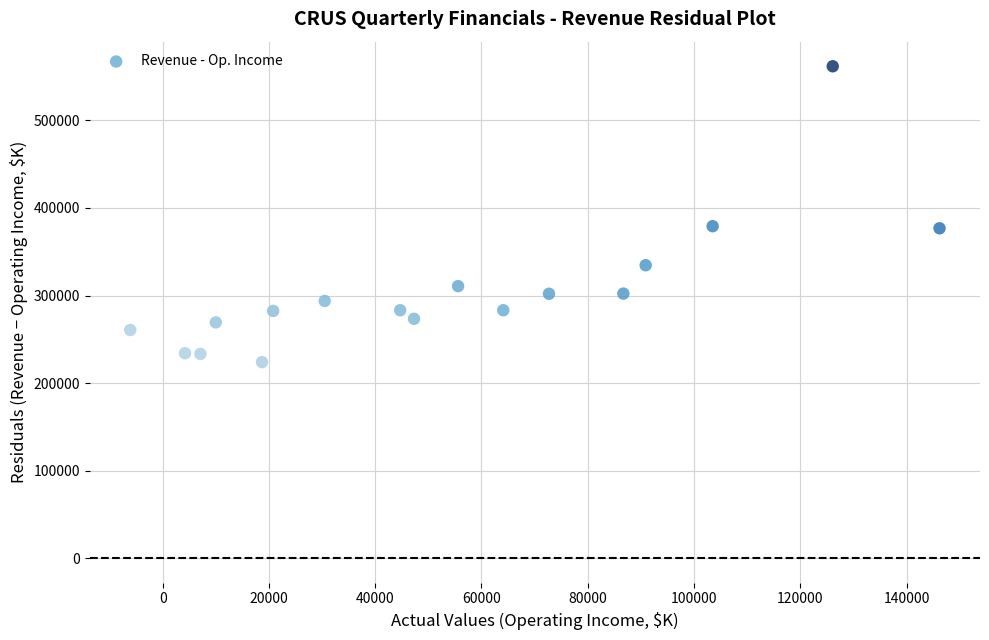

What is the range of Y values (max minus min)?

338000